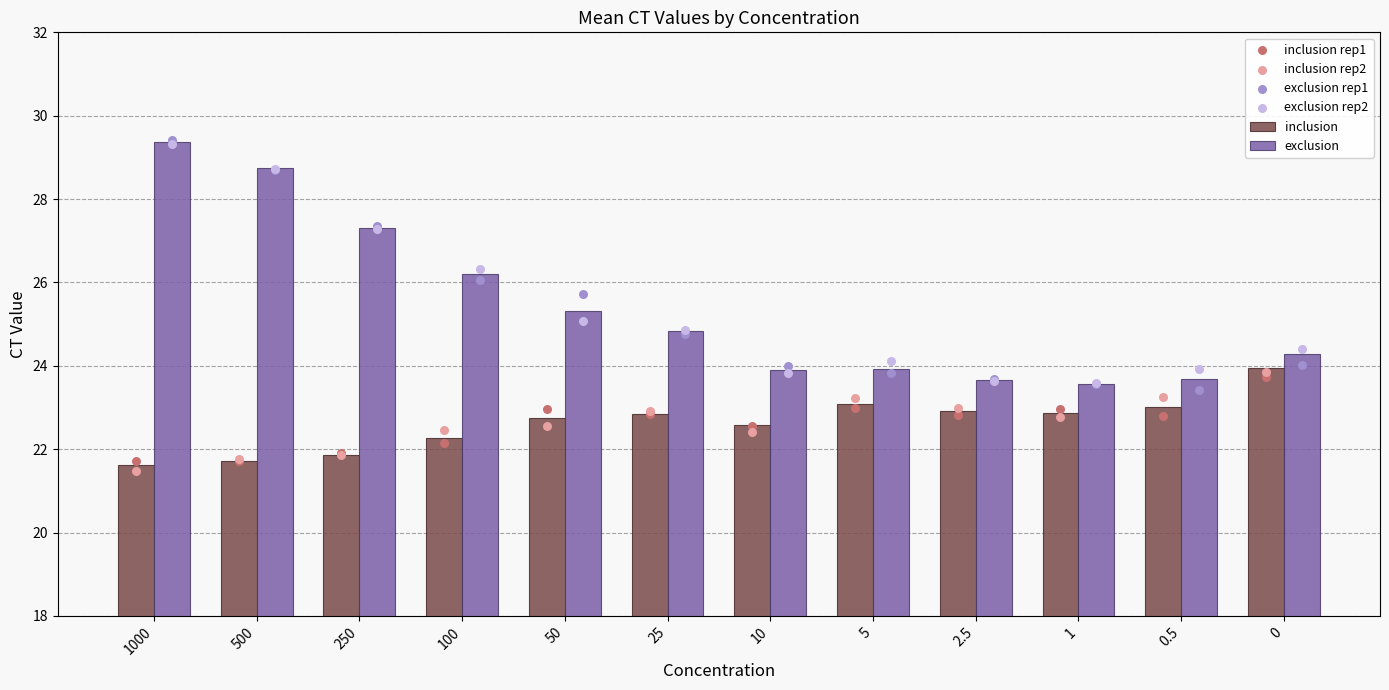

Is the value of exclusion rep1 at 5 greater than the value of exclusion at 10?

No